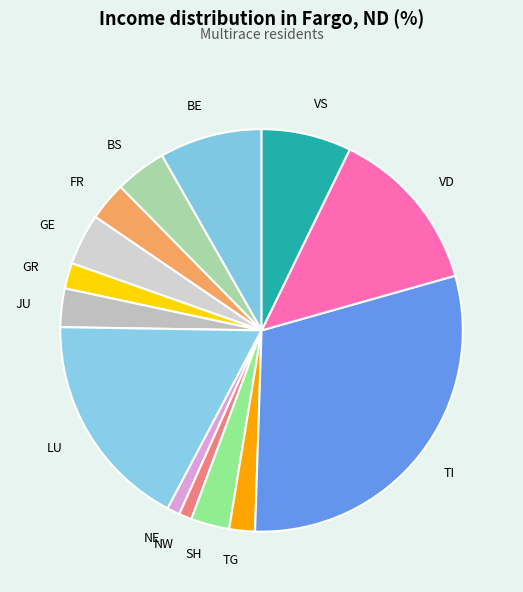

Do BS and NW together represent more than half of the pie?

No